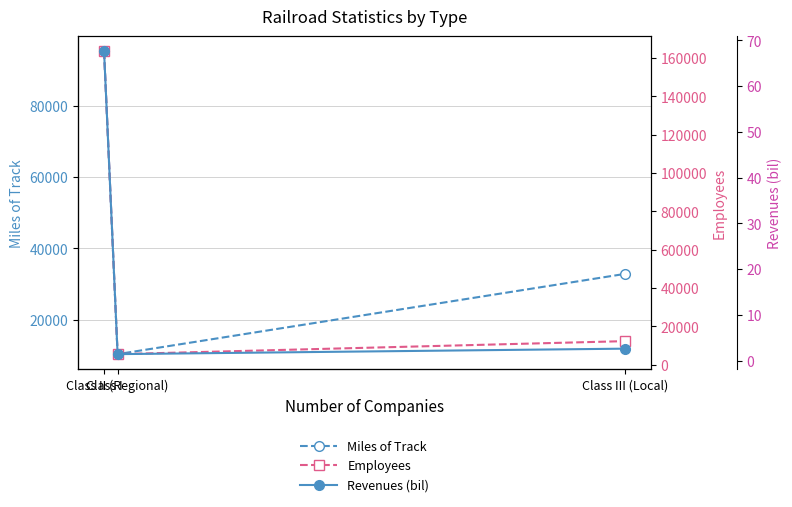

What is the value of the Miles of Track point at the 2nd from the left?

10355